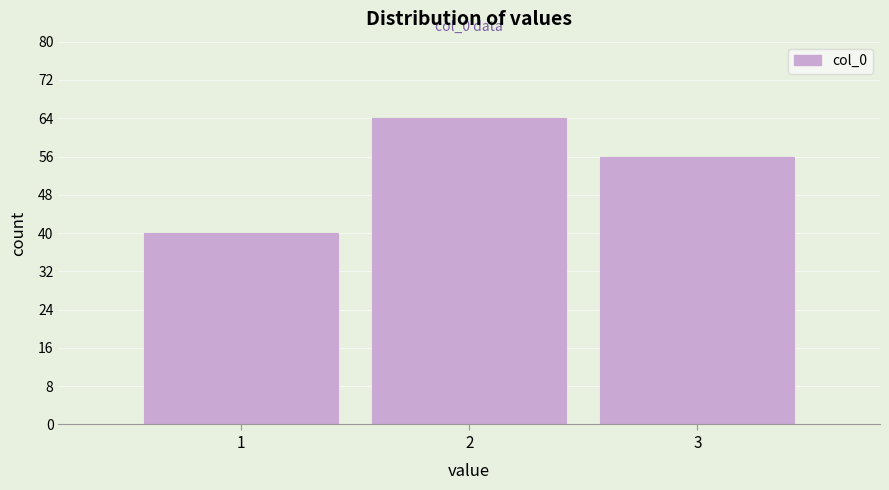

Over which range of the x-axis is the bar tallest?

1.5 to 2.5